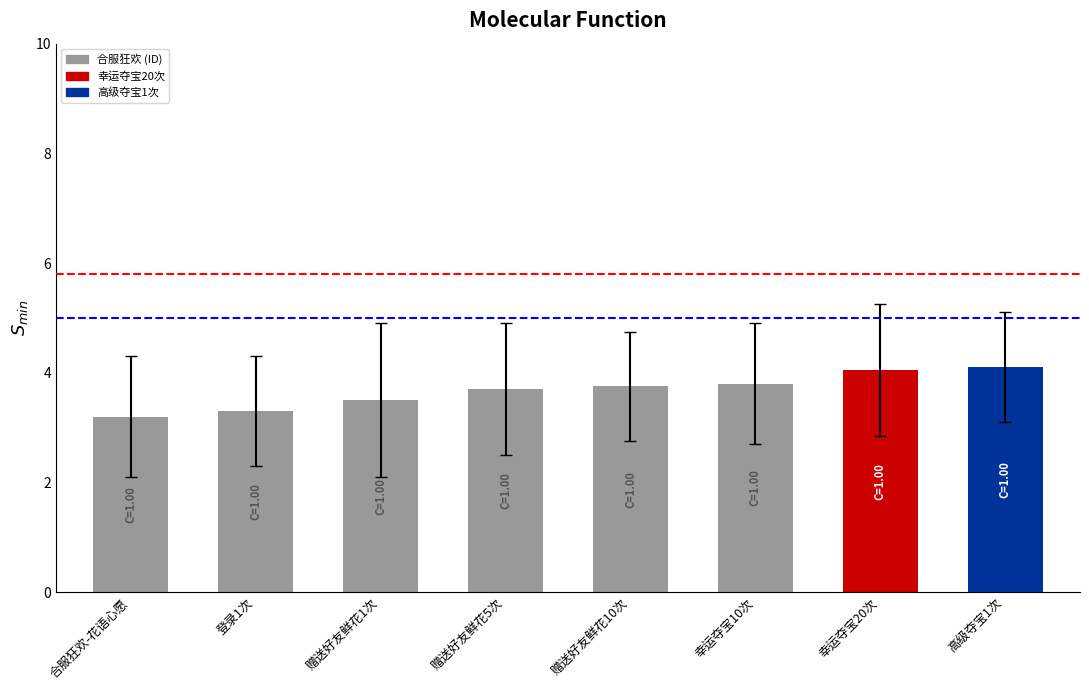

What position from the right is 赠送好友鲜花1次?

6